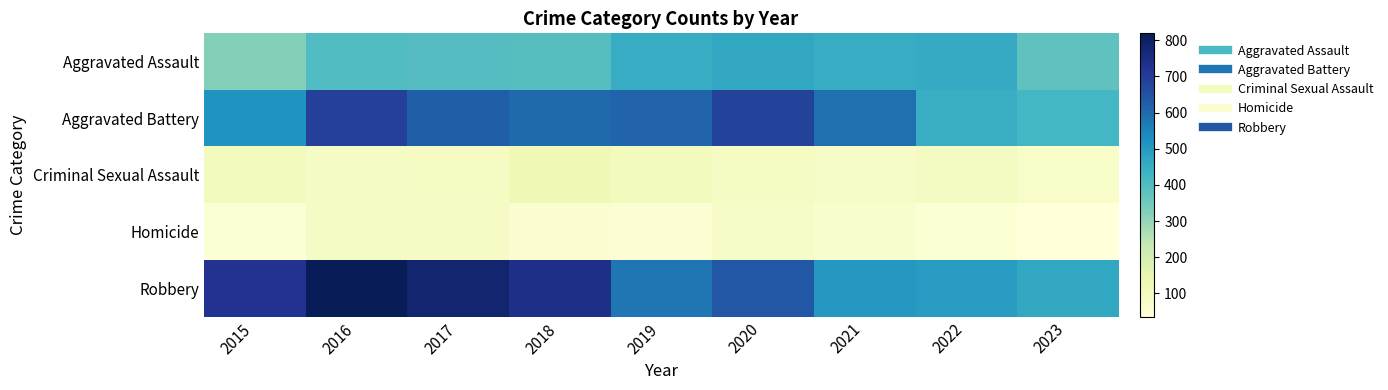

Between 2016 and 2021, which series saw the biggest shift?

Robbery